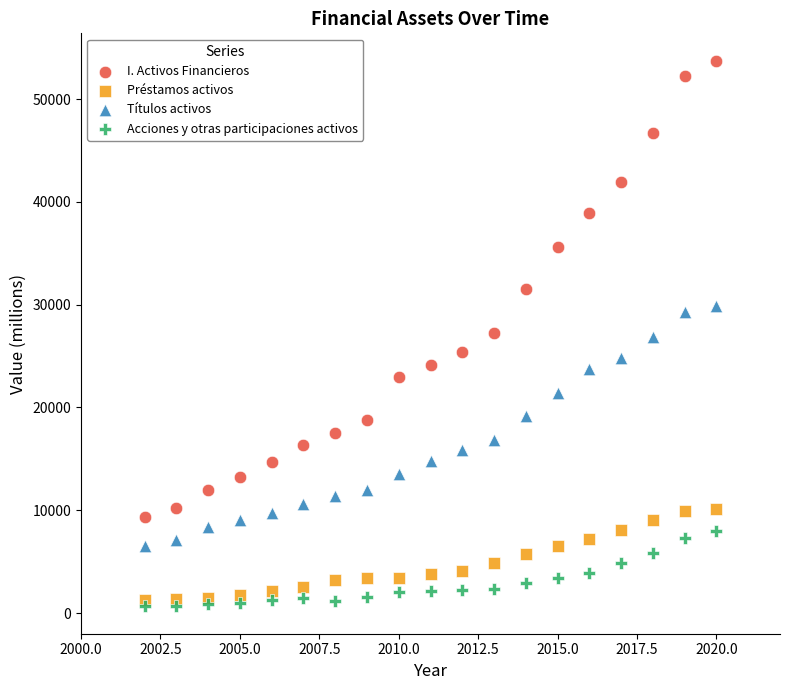

Which series reaches the maximum Y coordinate?

I. Activos Financieros